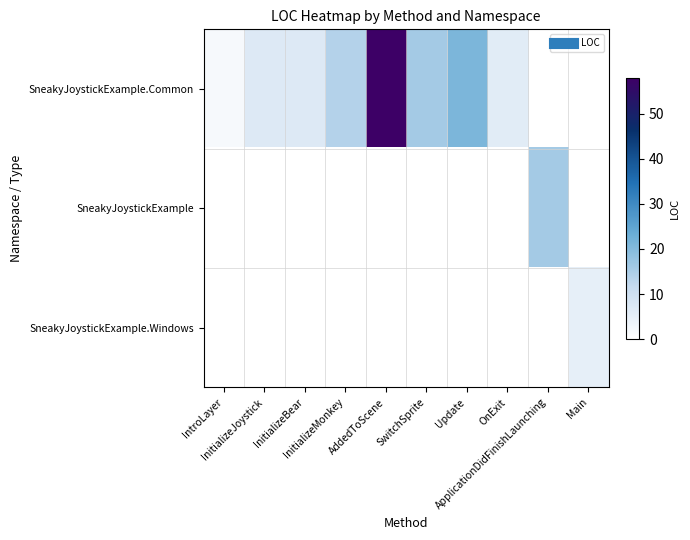

Reading left to right, list all the values displayed in this chart.

SneakyJoystickExample.Common: IntroLayer=2	InitializeJoystick=7	InitializeBear=7	InitializeMonkey=14	AddedToScene=58	SwitchSprite=16	Update=21	OnExit=6	ApplicationDidFinishLaunching=0	Main=0
SneakyJoystickExample: IntroLayer=0	InitializeJoystick=0	InitializeBear=0	InitializeMonkey=0	AddedToScene=0	SwitchSprite=0	Update=0	OnExit=0	ApplicationDidFinishLaunching=16	Main=0
SneakyJoystickExample.Windows: IntroLayer=0	InitializeJoystick=0	InitializeBear=0	InitializeMonkey=0	AddedToScene=0	SwitchSprite=0	Update=0	OnExit=0	ApplicationDidFinishLaunching=0	Main=5